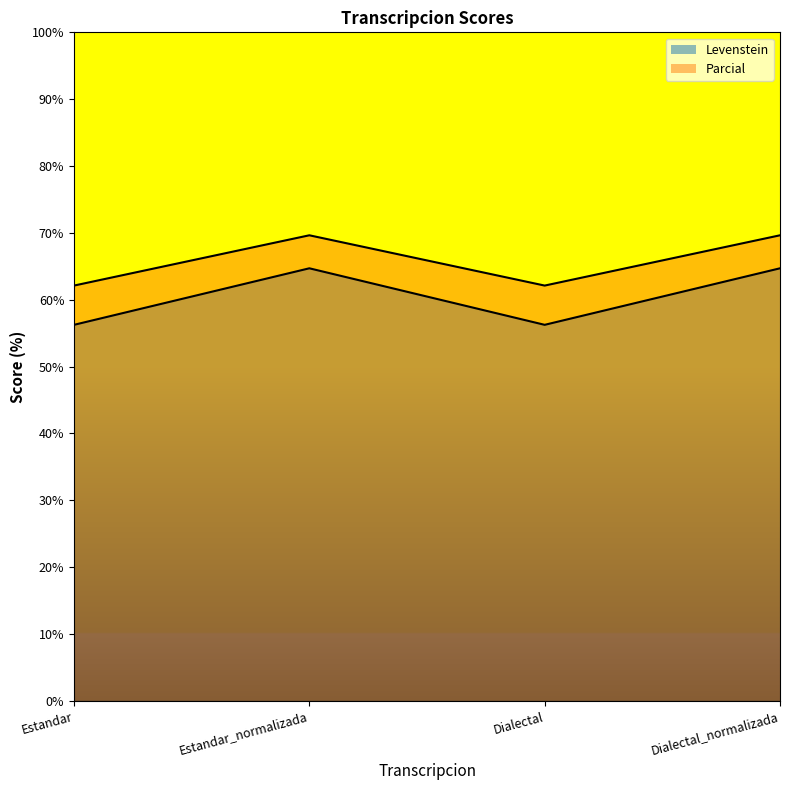

At which label is Parcial closest to 65?

Estandar